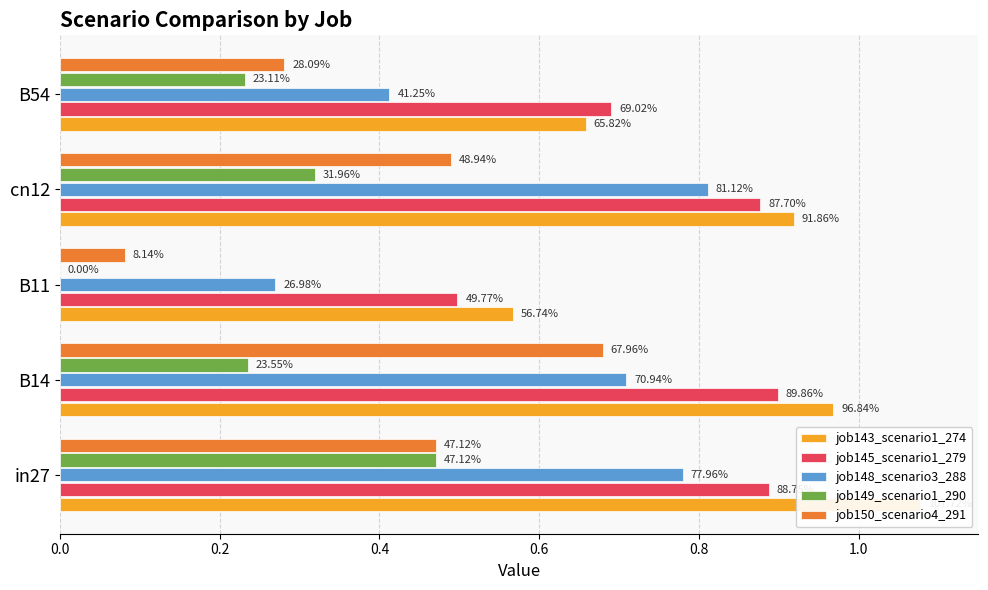

What is the sum of all job143_scenario1_274 values?

4.2